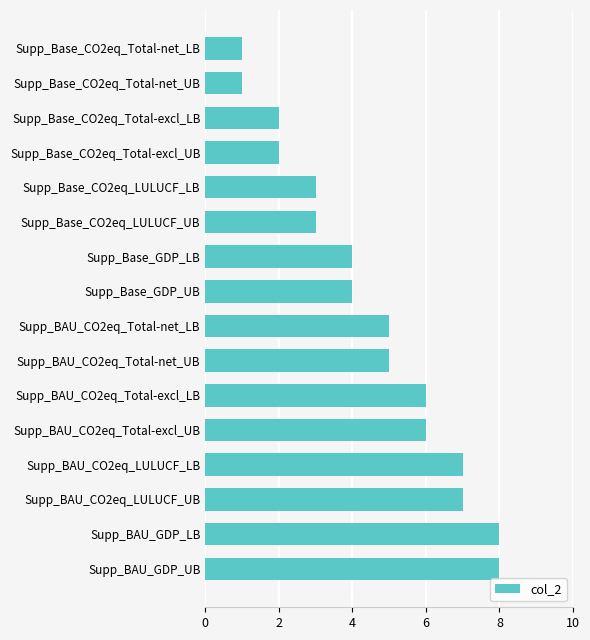

True or false: the data shows 1 at Supp_Base_CO2eq_Total-net_UB.

True